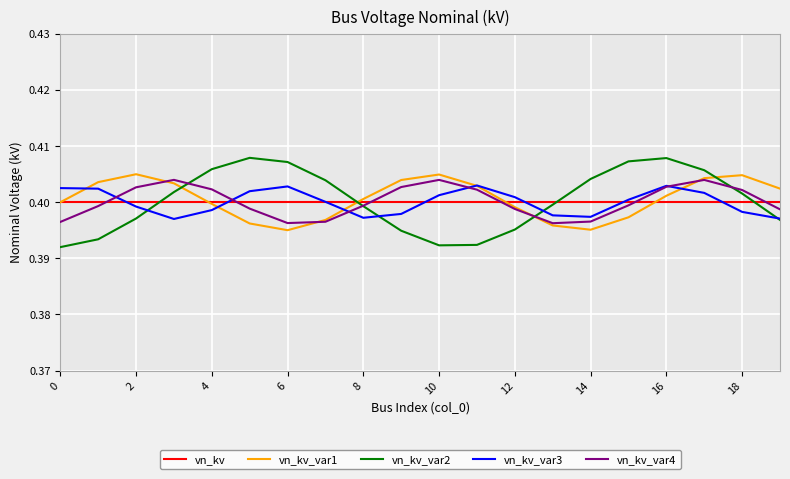

How many interior local peaks does the vn_kv_var2 series have?

2